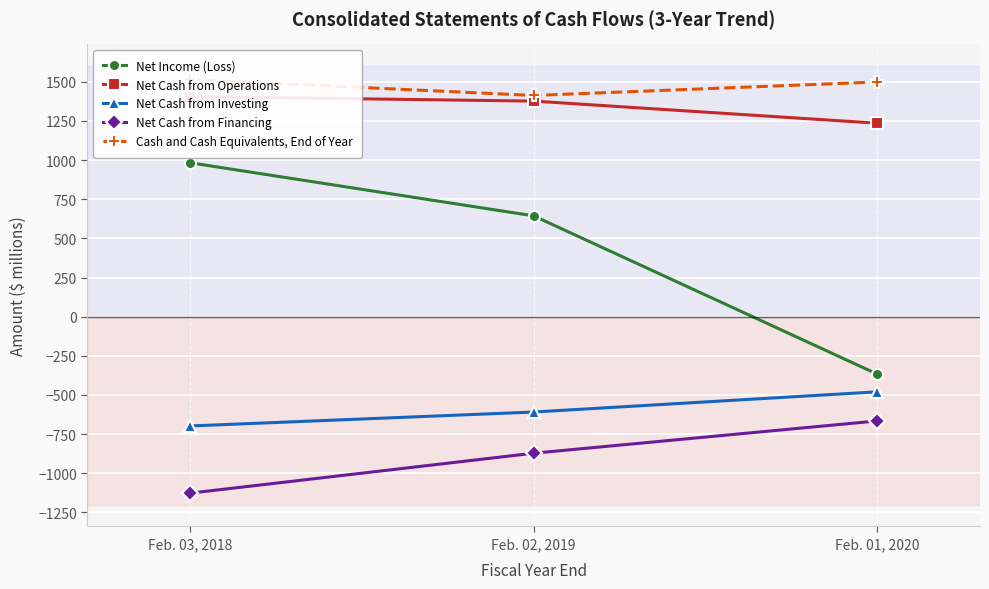

Reading left to right, extract all data points from this chart.

Net Income (Loss): 983	644	-366
Net Cash from Operations: 1406	1377	1236
Net Cash from Investing: -698	-609	-480
Net Cash from Financing: -1127	-872	-666
Cash and Cash Equivalents, End of Year: 1515	1413	1499